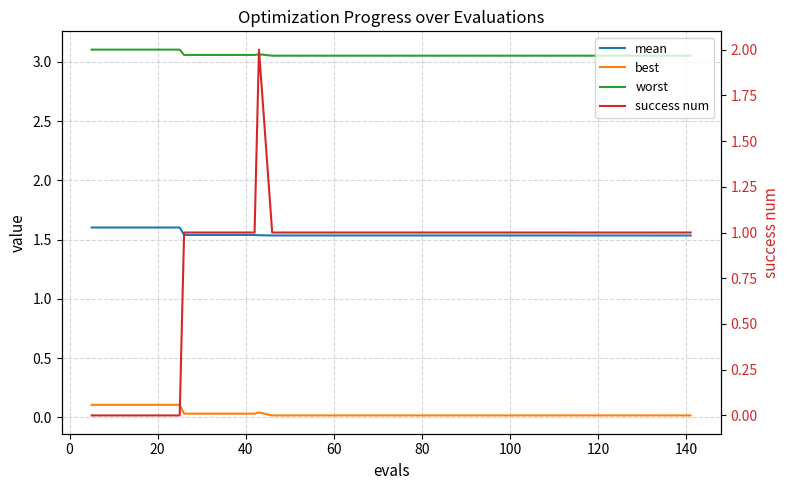

What is the sum of all best values?

1.3